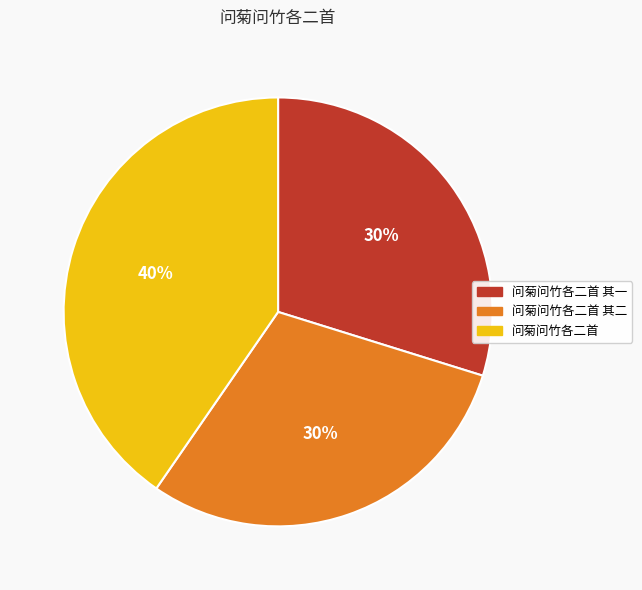

To the nearest percent, what percentage of the pie is 问菊问竹各二首 其二?

30%